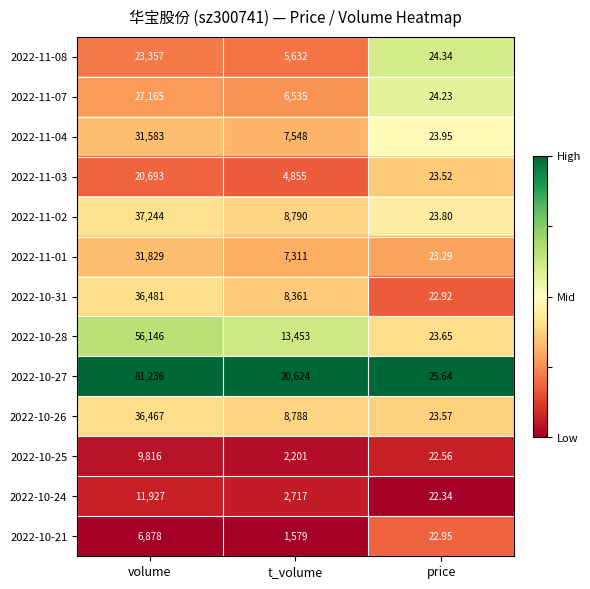

Which category has the lowest value across all series?

price